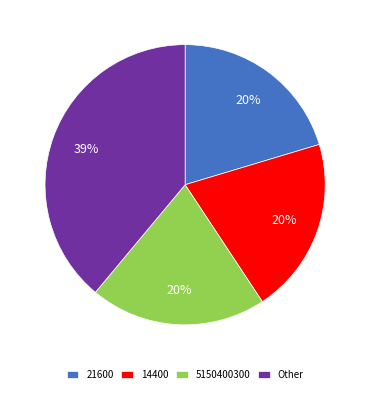

To the nearest percent, what is the difference between the largest and smallest slice percentages?

19%